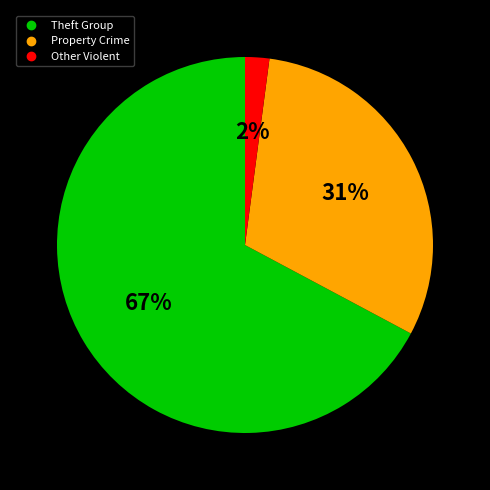

To the nearest percent, what is the difference between the largest and smallest slice percentages?

65%